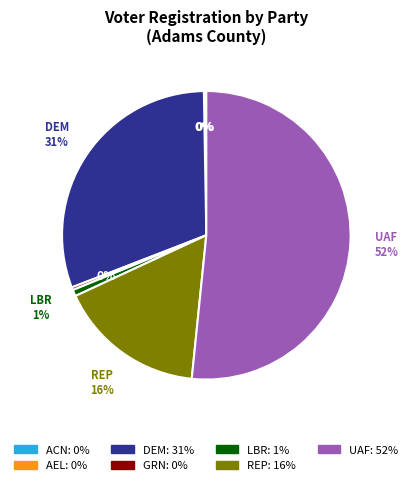

Which category has the biggest portion of the pie?

UAF